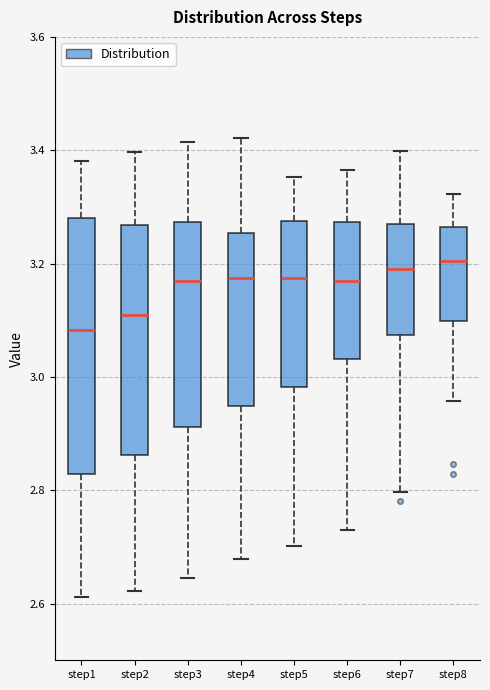

Reading left to right, read every box against the y-axis: the position of its median line, the range the box covers, and the ends of its whiskers. The values are not printed on the chart, so give them approximately, as read against the axis.

step1: median 3.08, box 2.82 to 3.28, whiskers 2.62 to 3.38
step2: median 3.10, box 2.86 to 3.26, whiskers 2.62 to 3.40
step3: median 3.16, box 2.92 to 3.28, whiskers 2.64 to 3.42
step4: median 3.18, box 2.94 to 3.26, whiskers 2.68 to 3.42
step5: median 3.18, box 2.98 to 3.28, whiskers 2.70 to 3.36
step6: median 3.16, box 3.04 to 3.28, whiskers 2.72 to 3.36
step7: median 3.20, box 3.08 to 3.26, whiskers 2.80 to 3.40
step8: median 3.20, box 3.10 to 3.26, whiskers 2.96 to 3.32